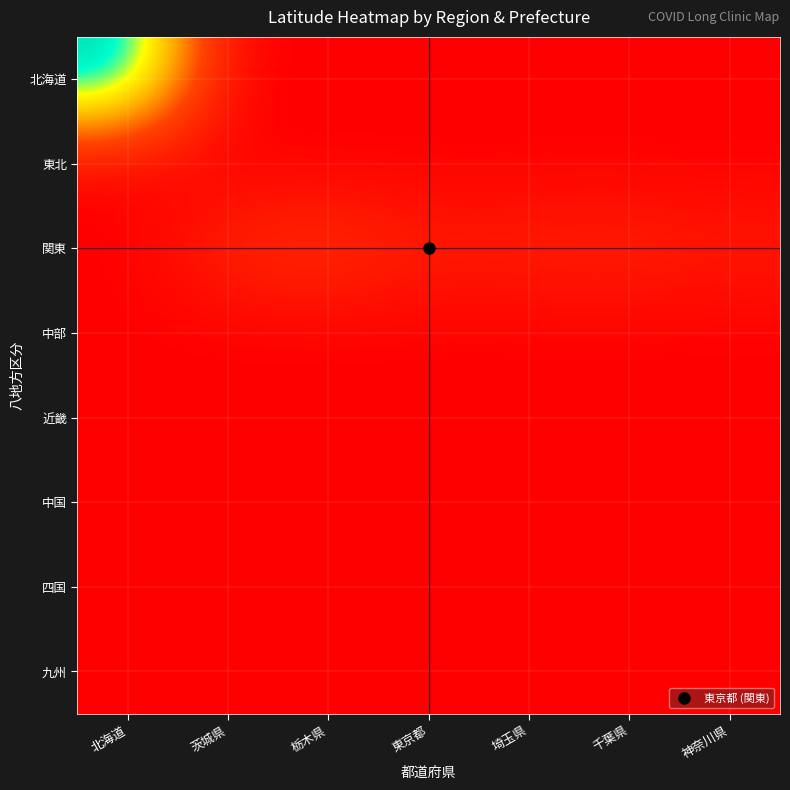

At which category is the sum across all series the highest?

北海道